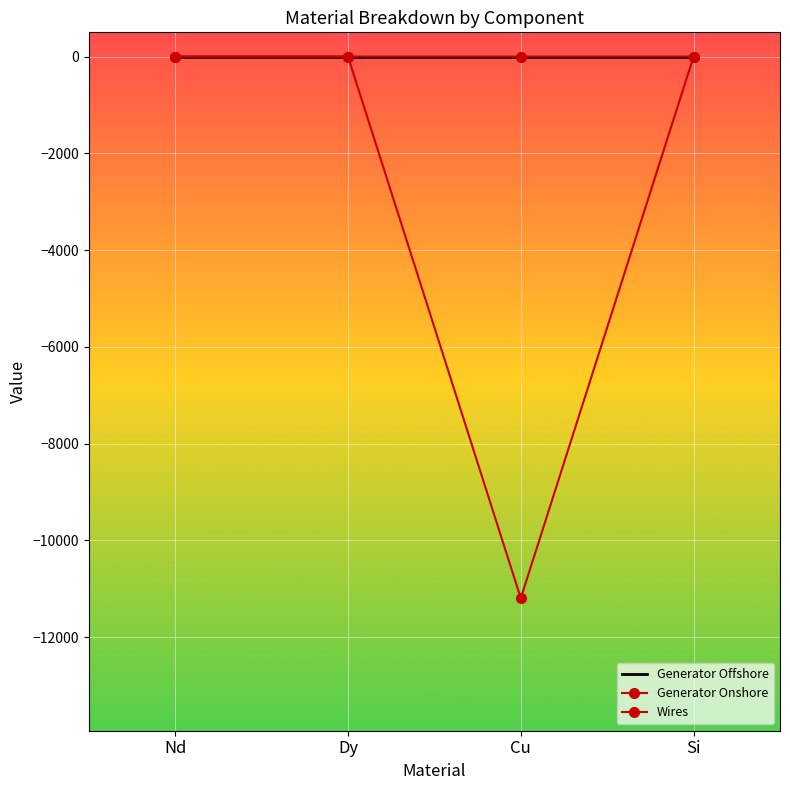

True or false: Generator Offshore has more than 0 points higher than both neighbors.

True